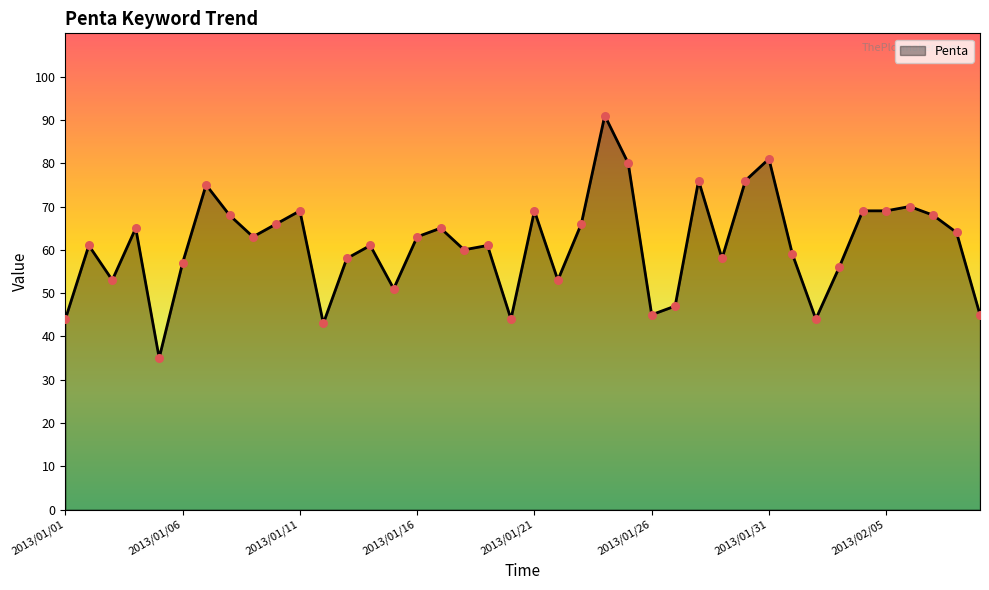

What is the difference between the maximum and minimum values?

56